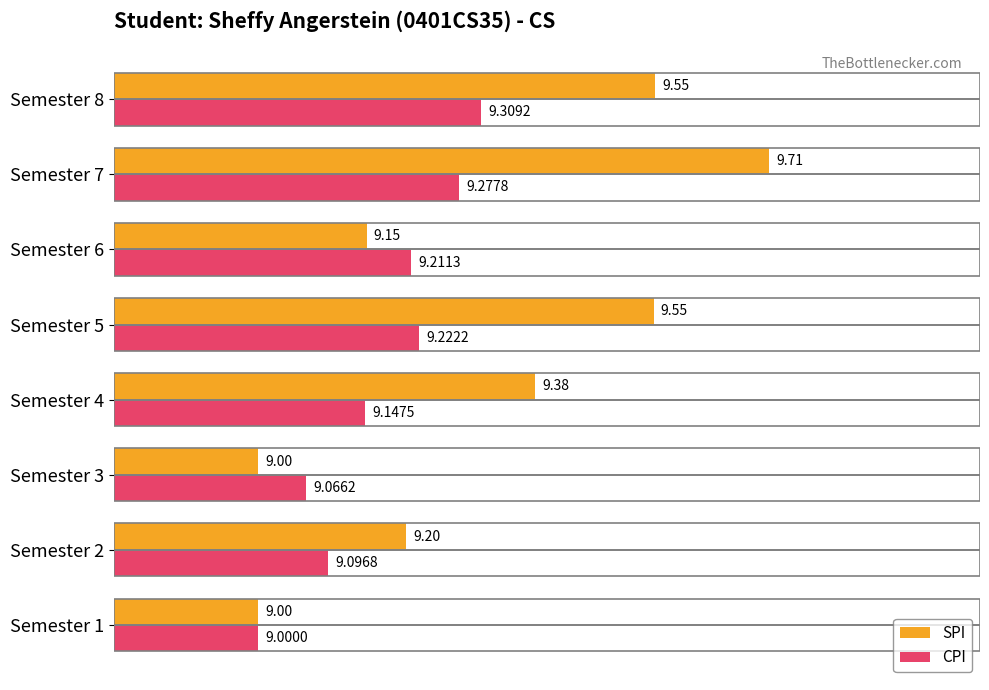

Which series changed the most between Semester 3 and Semester 5?

SPI